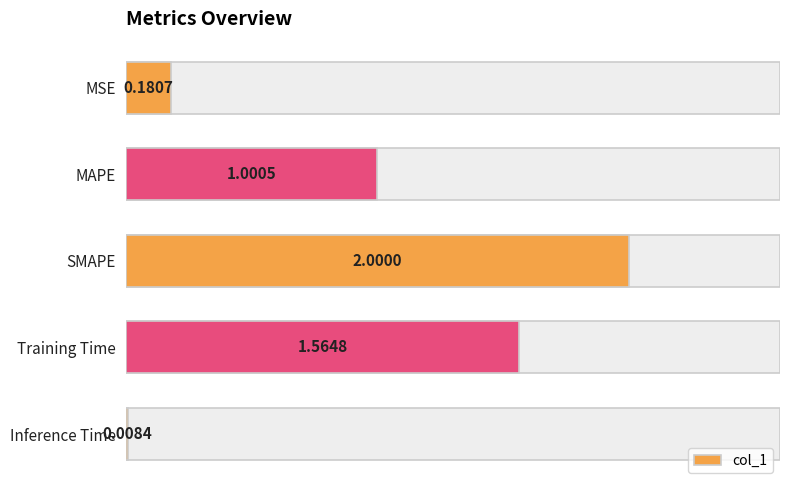

Read the value at MSE.

0.2